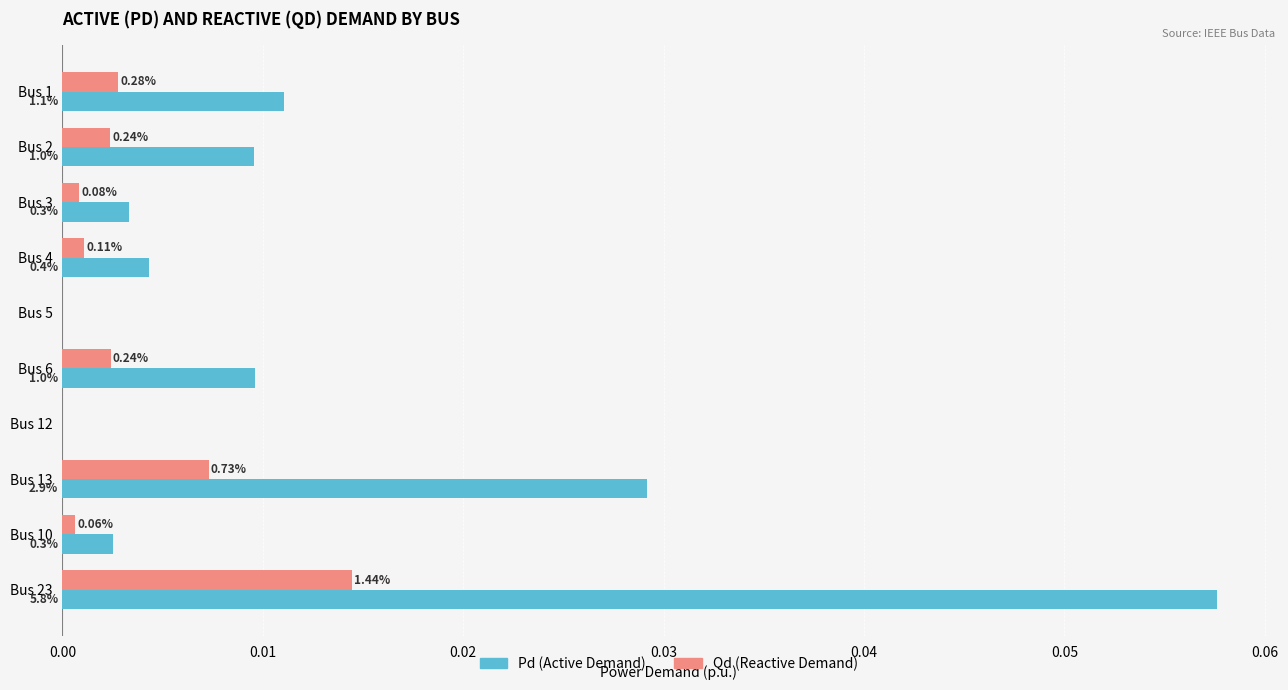

List the series in order of their peak value, lowest first.

Qd (Reactive Demand), Pd (Active Demand)